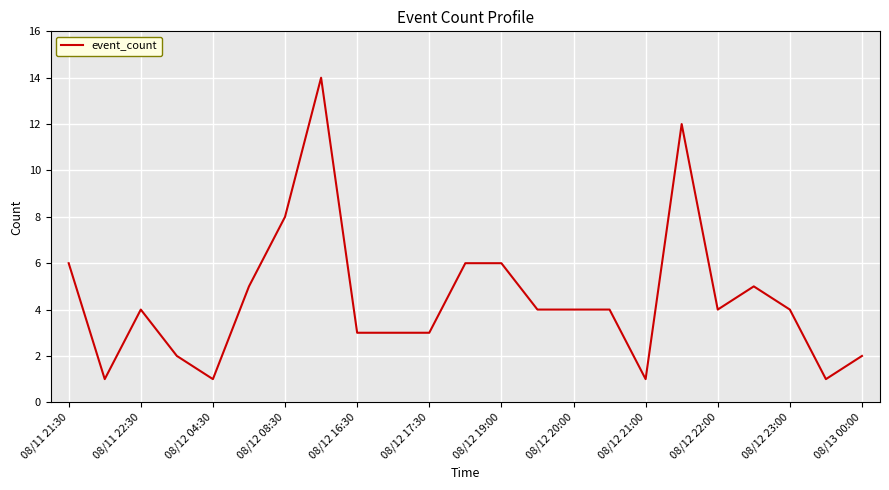

What is the sum of all values?

103